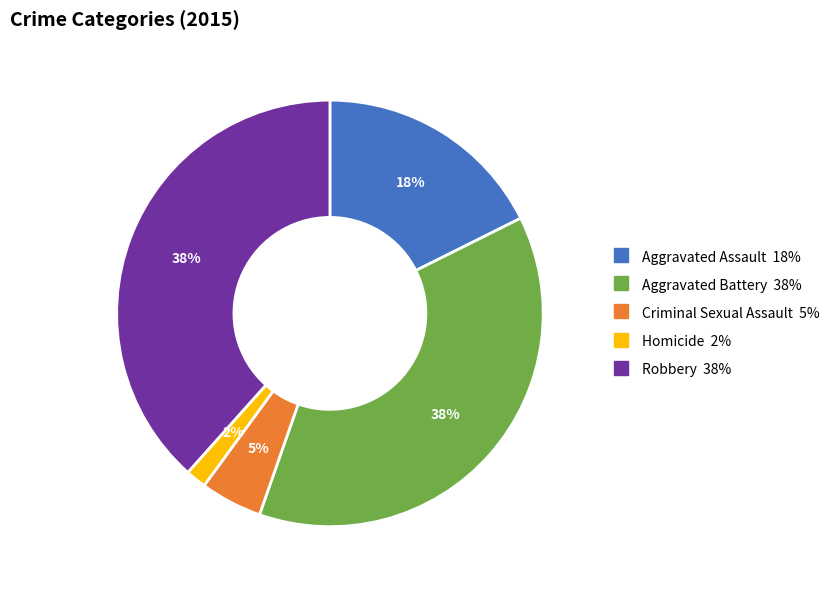

Is there a majority slice in this chart?

No